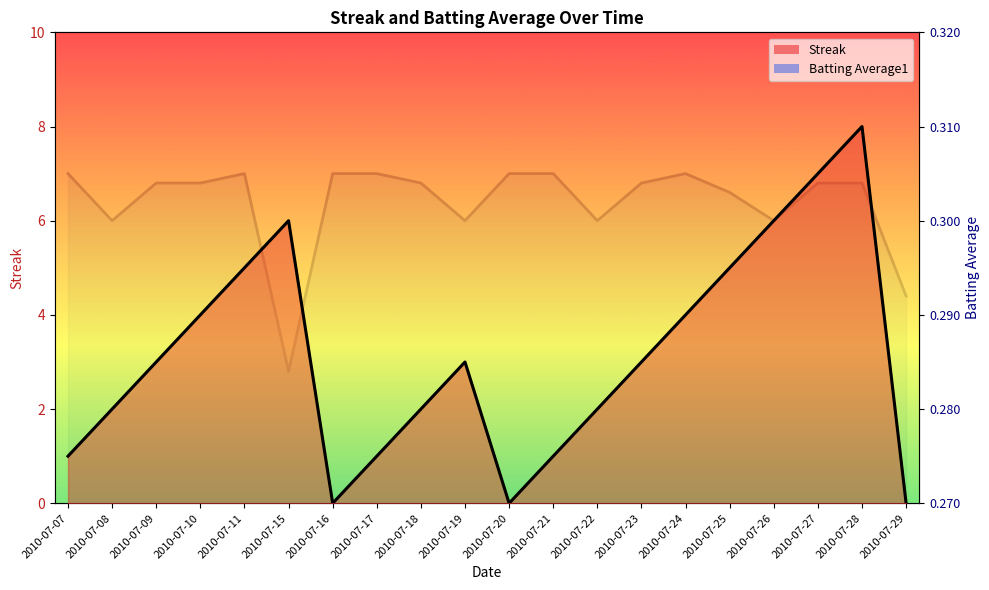

At which label does Streak reach its minimum?

2010-07-16